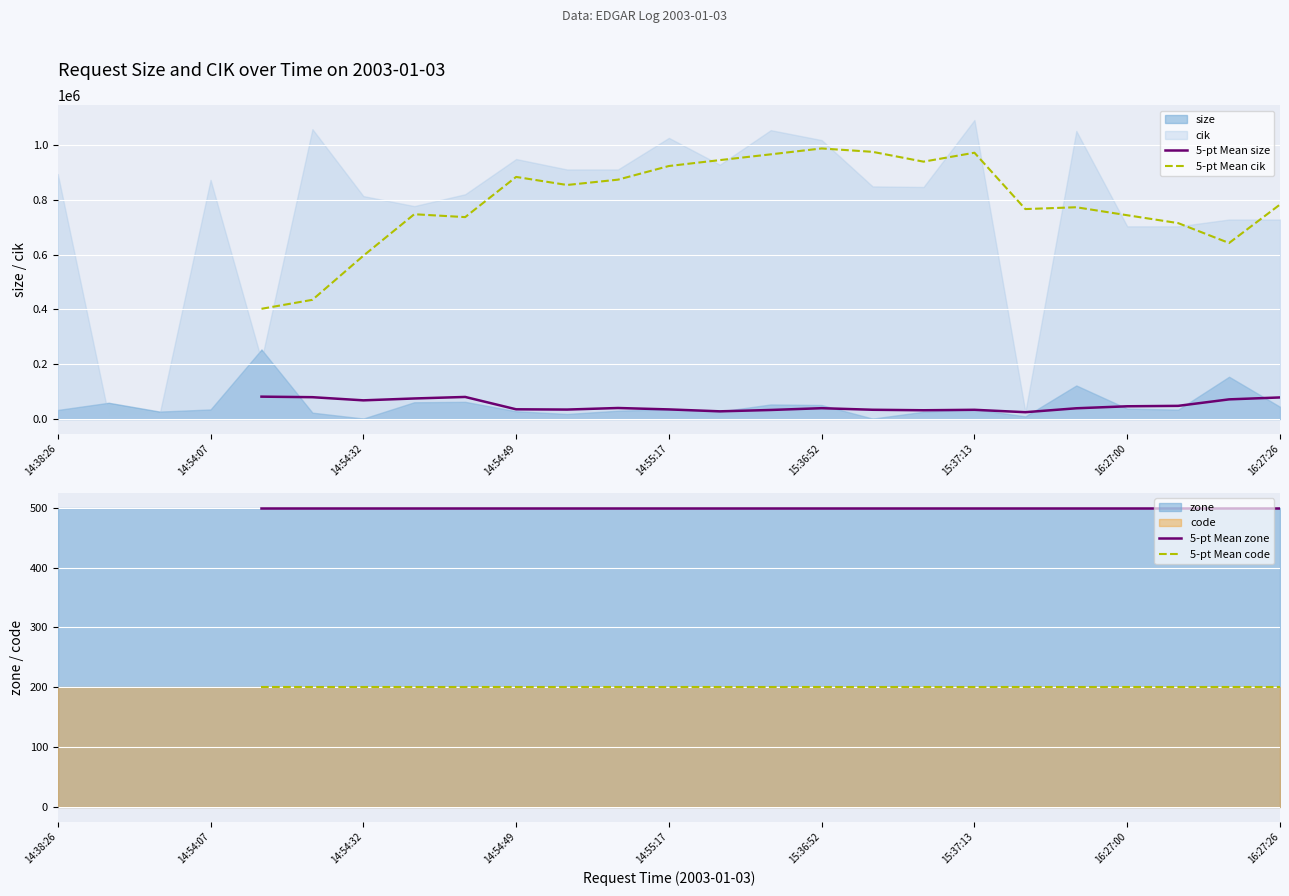

Rank the series at 14:55:17 from lowest to highest value.

5-pt Mean code, 5-pt Mean zone, 5-pt Mean size, 5-pt Mean cik